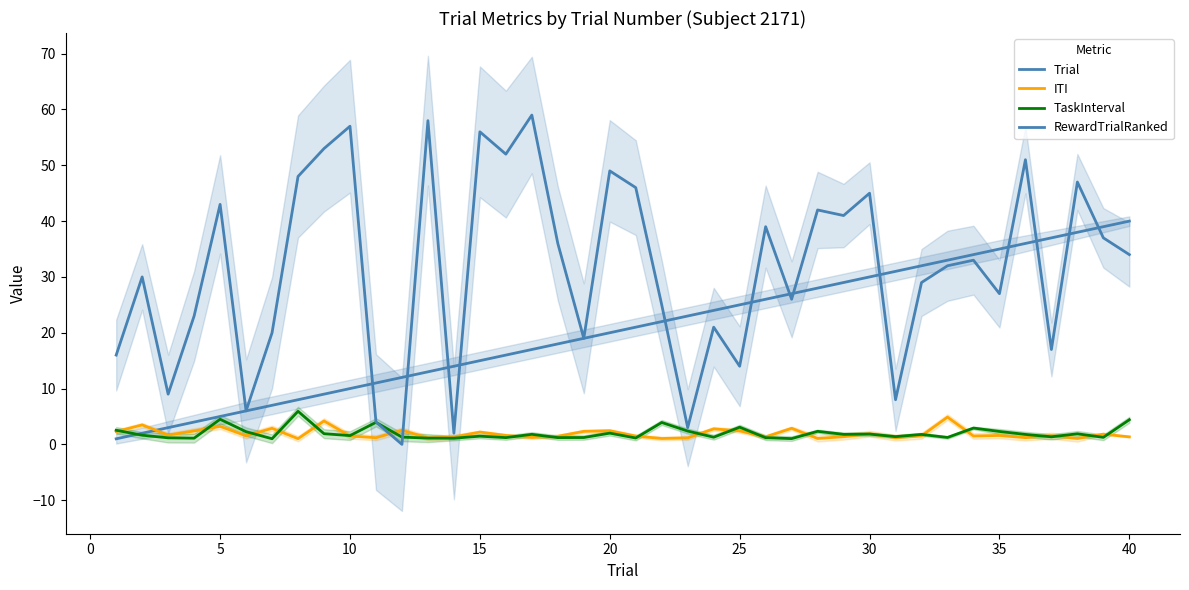

The value of ITI at 28 is 0.9. True or false?

False